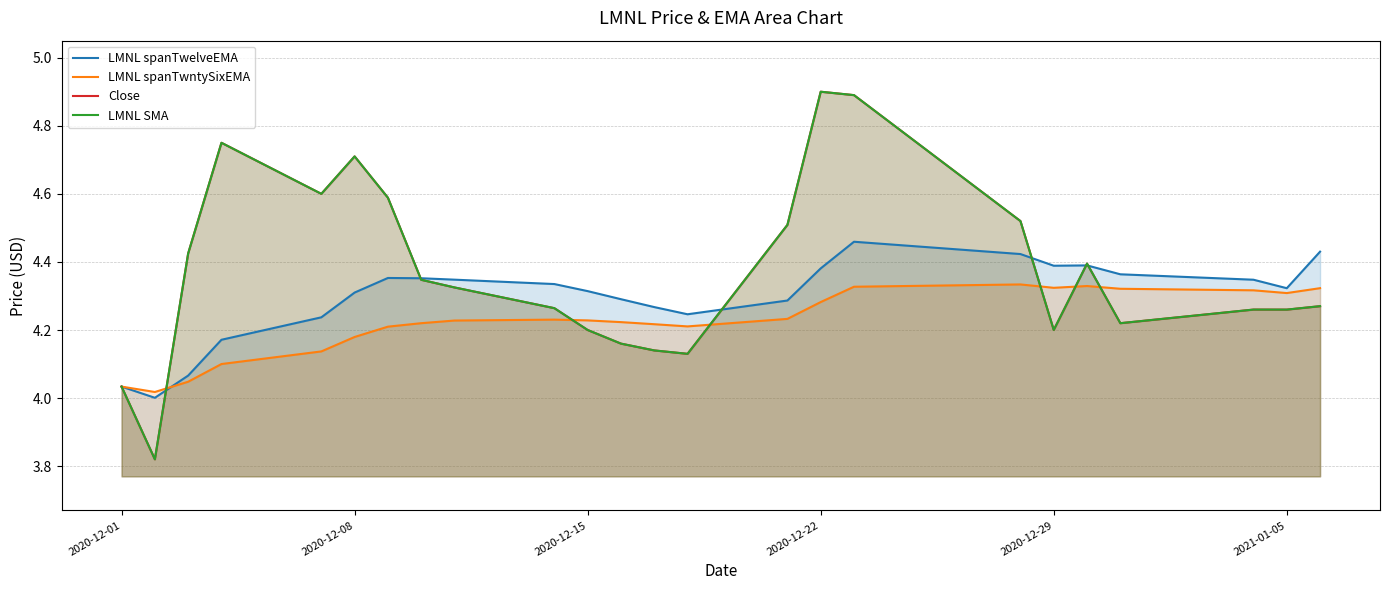

How many interior local valleys does the Close series have?

6